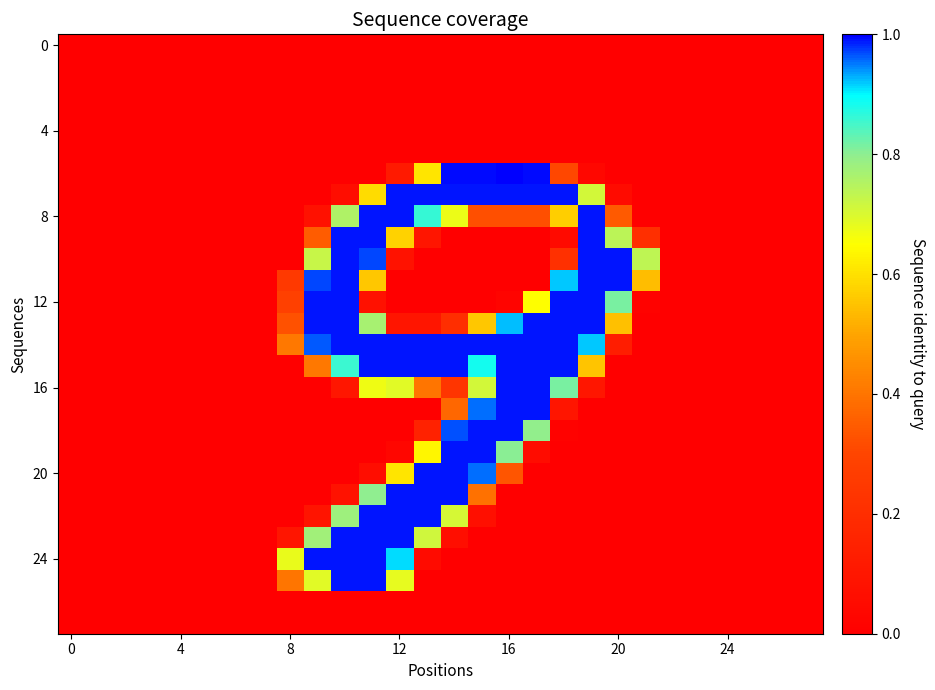

How many data points does each series have?

28